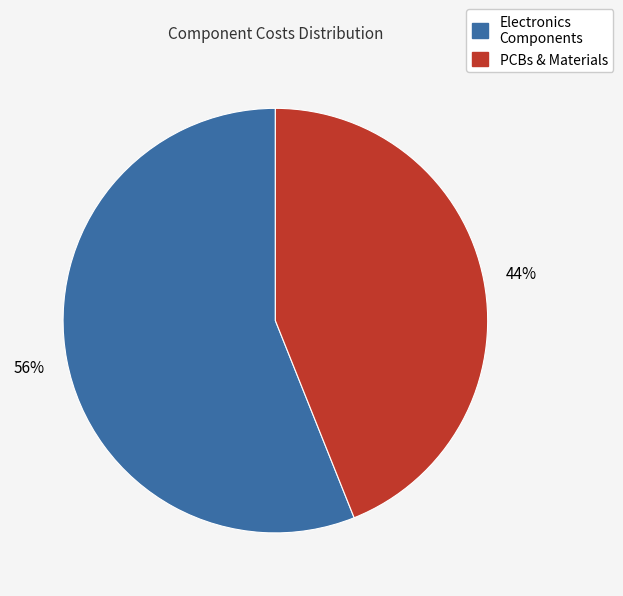

How many slices are in this pie chart?

2